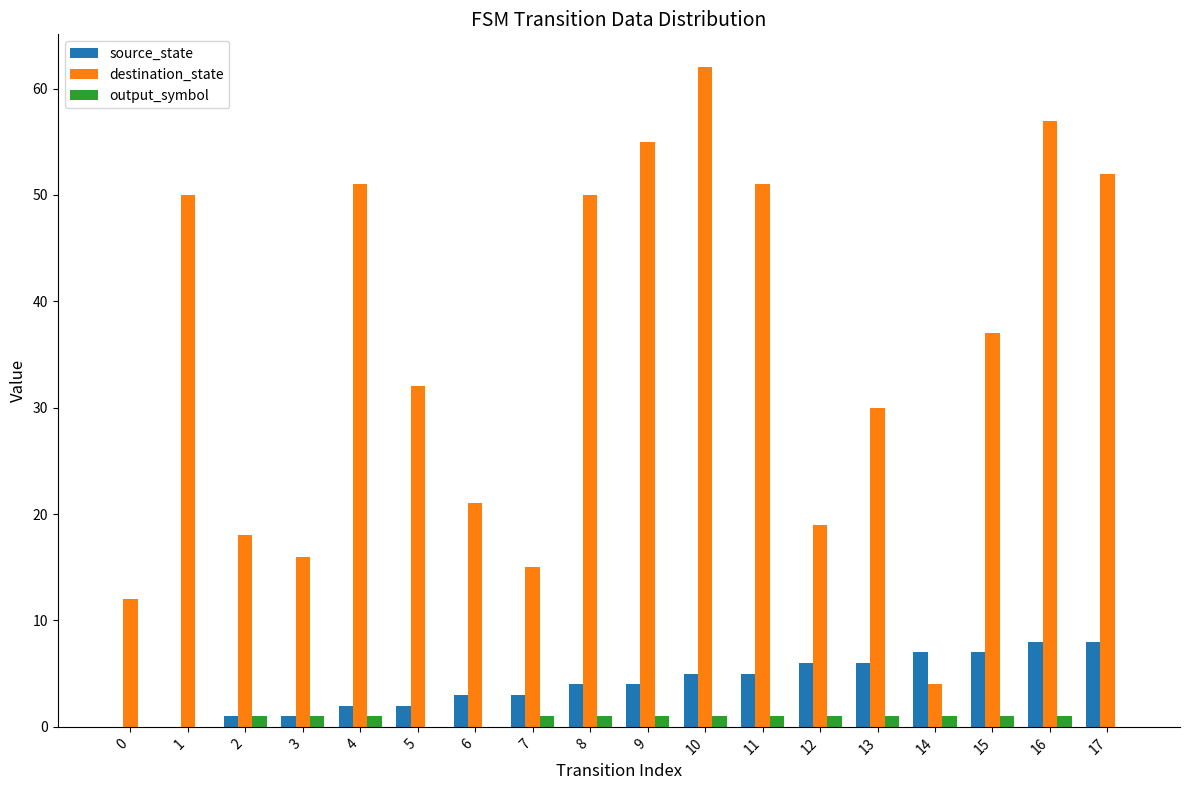

Between 12 and 16, which series saw the biggest shift?

destination_state